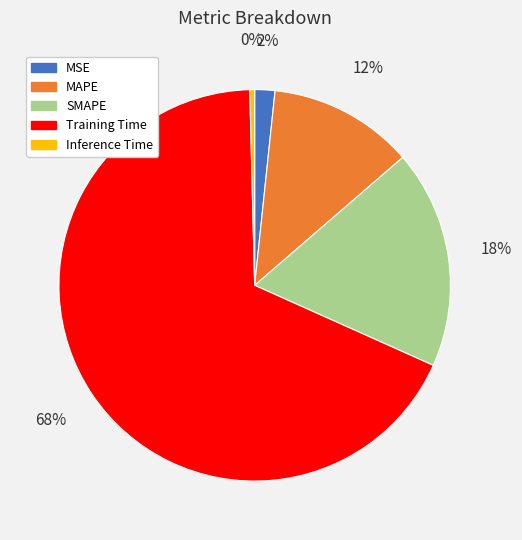

Between MAPE and Training Time, which is larger?

Training Time